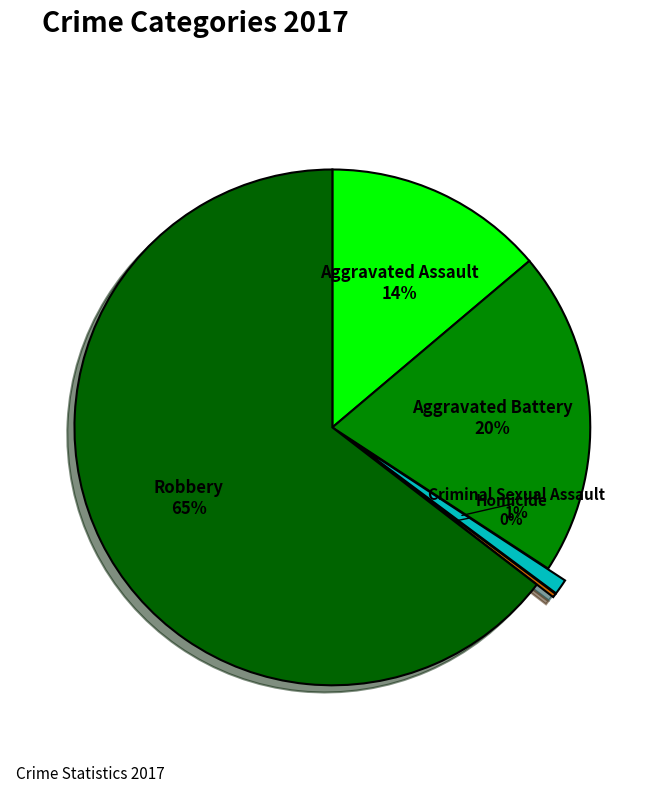

To the nearest percent, what is the combined percentage of Robbery and Aggravated Battery?

85%